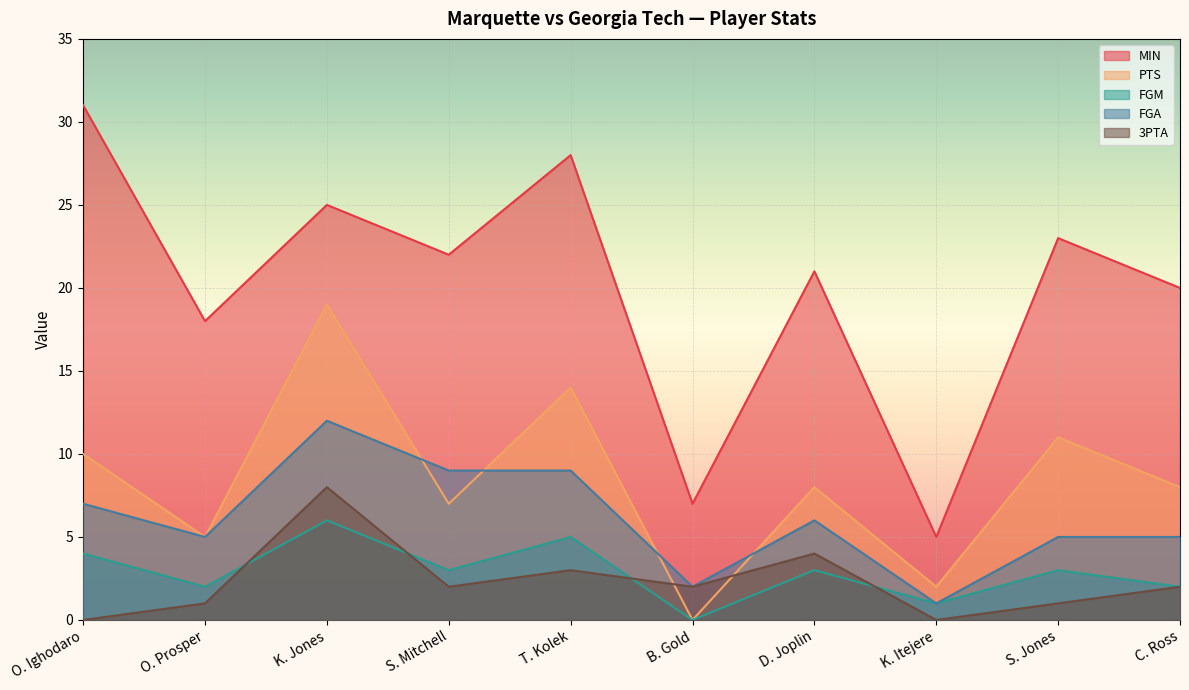

What is the sum of all FGA values?

61